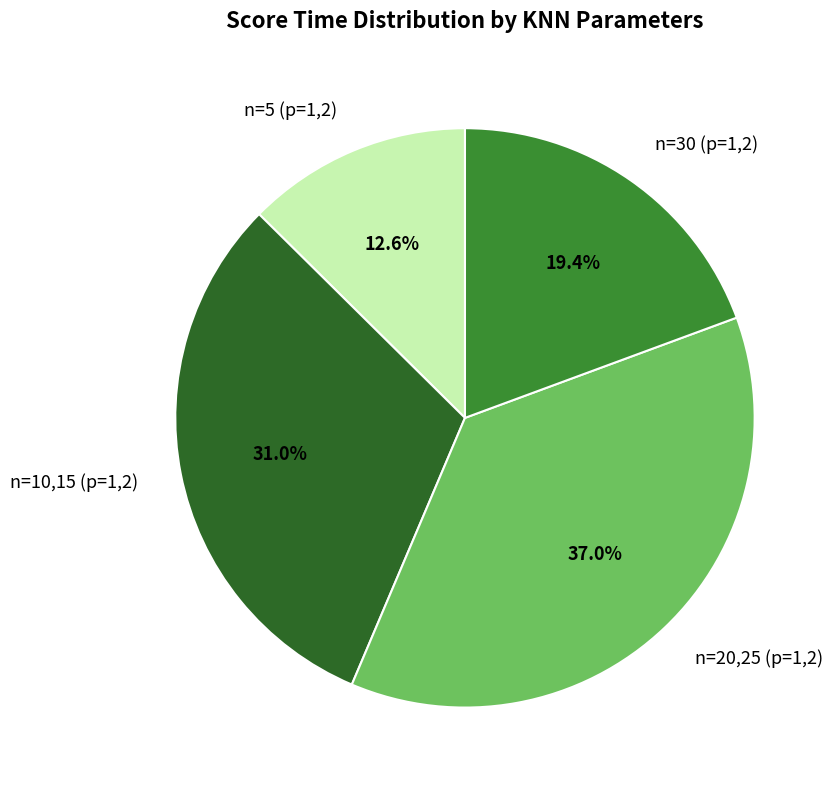

How many segments does this pie chart have?

4